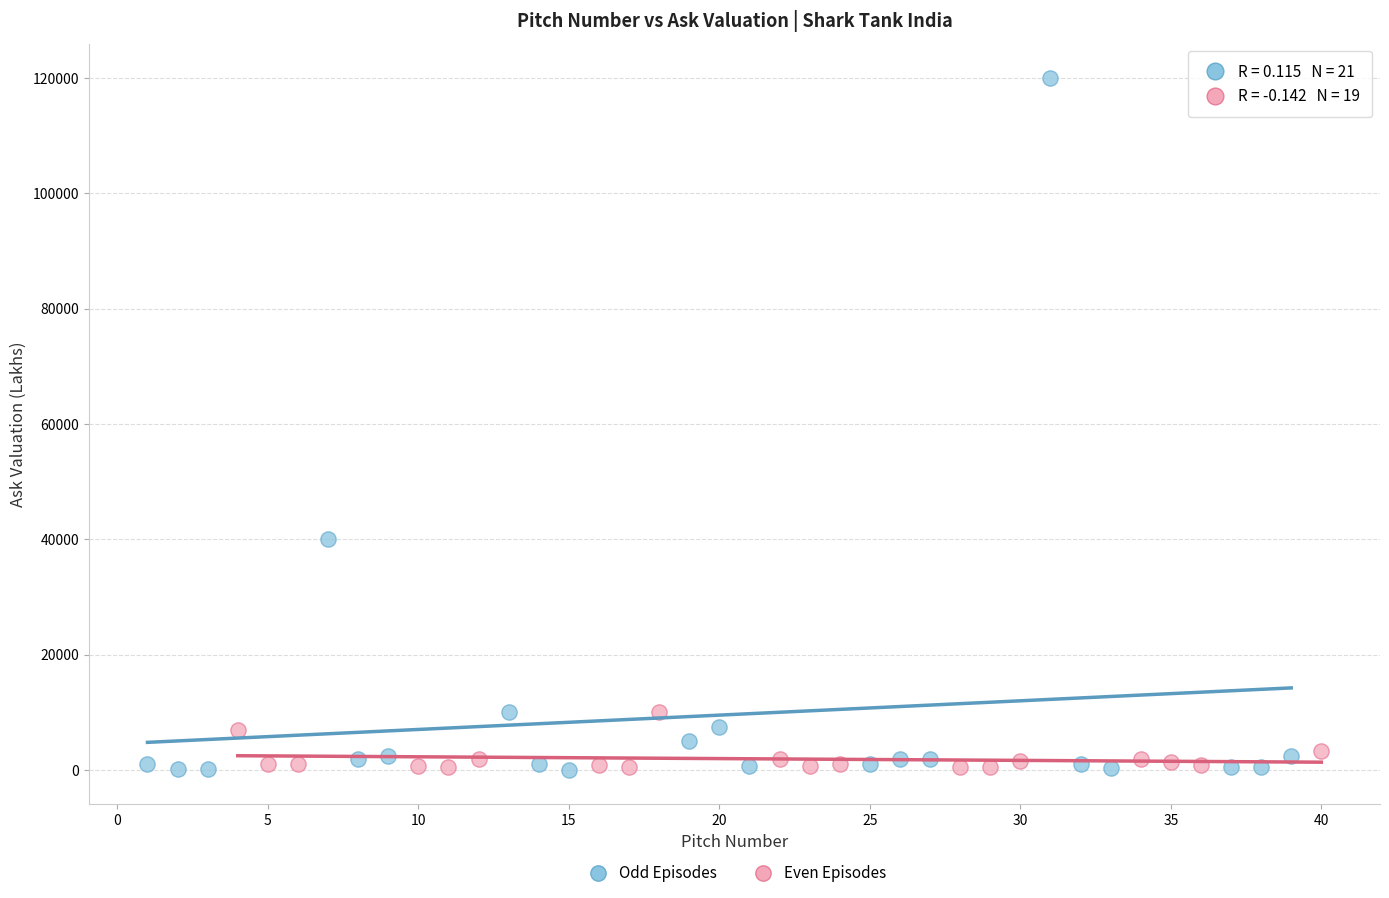

Which series has the largest Y range (max minus min)?

Odd Episodes